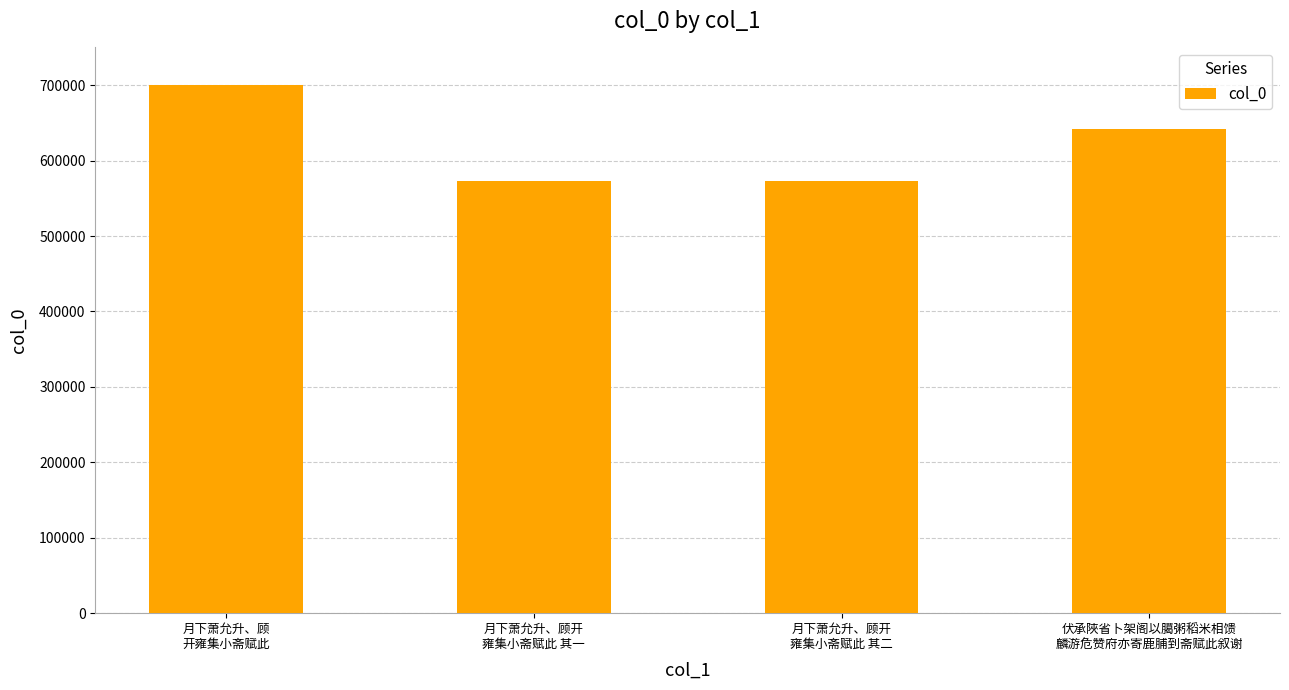

The value at 月下萧允升、顾开
雍集小斋赋此 其一 is 573431. True or false?

True